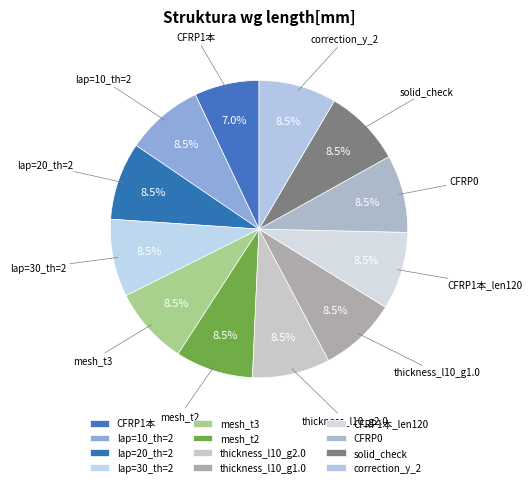

Is there a majority slice in this chart?

No